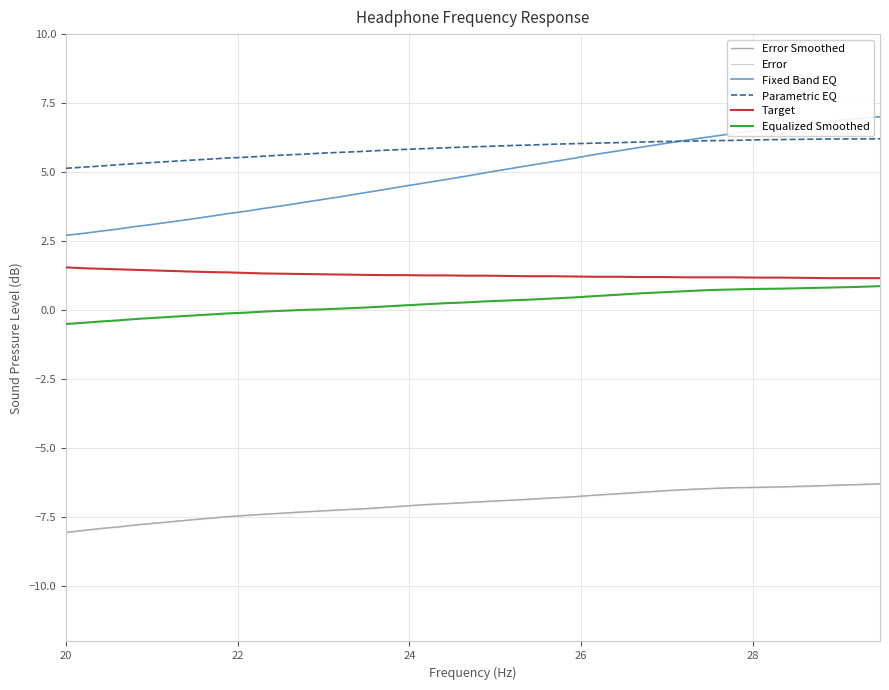

True or false: Equalized Smoothed and Parametric EQ cross at least once.

False